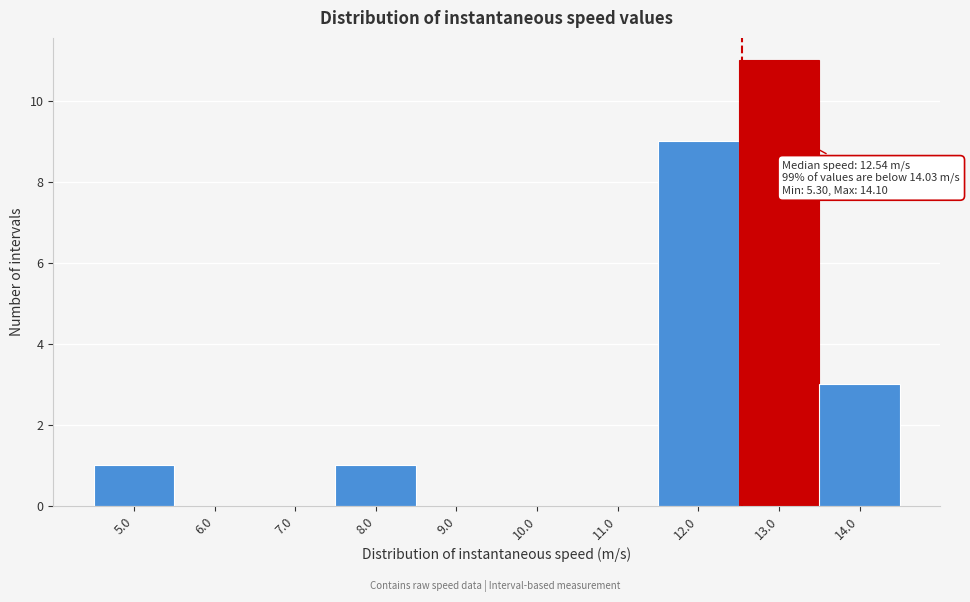

Which range on the x-axis has the tallest bar?

12.5 to 13.5